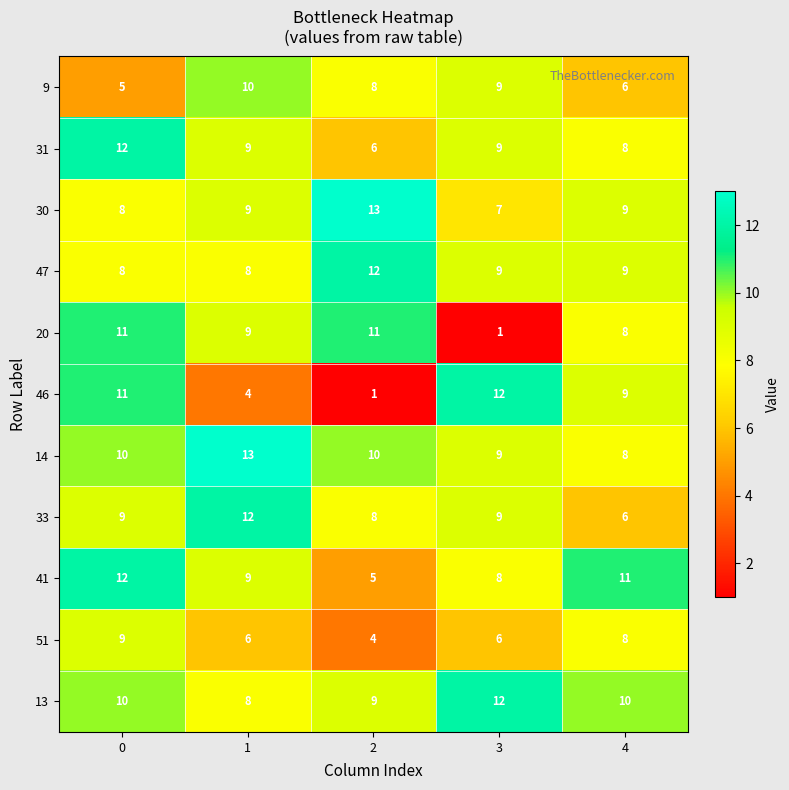

What value does the 31 series have at 0?

12